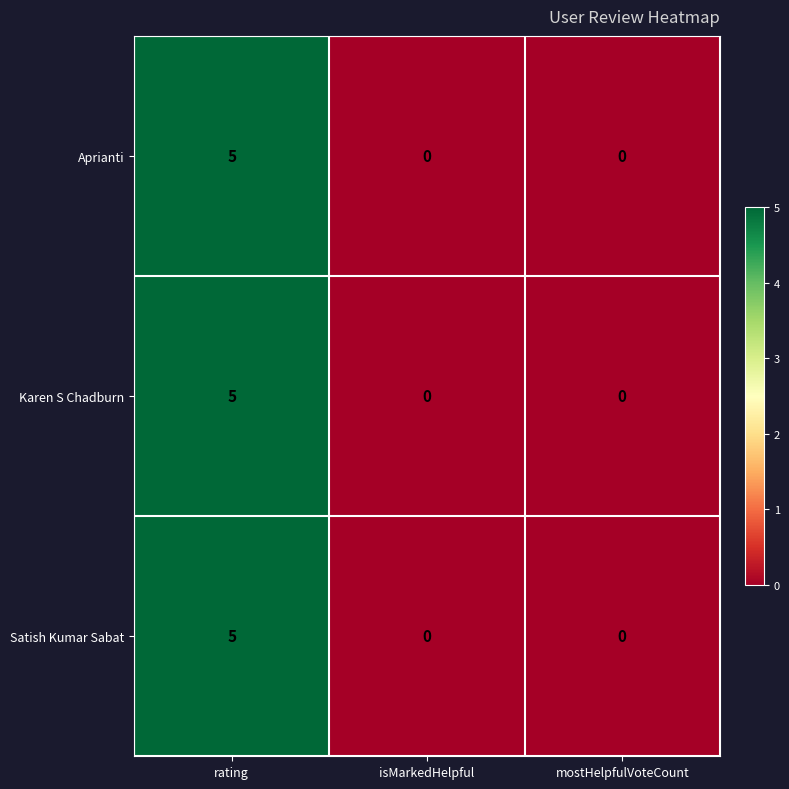

How many Satish Kumar Sabat values are between 0 and 5?

3